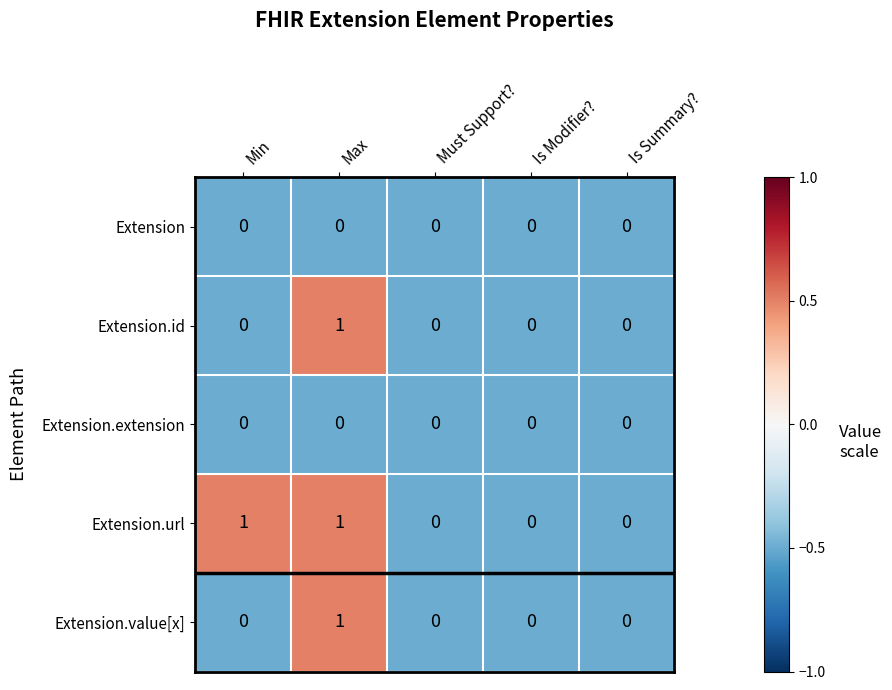

The value of Extension.value[x] at Is Modifier? is -1. True or false?

False